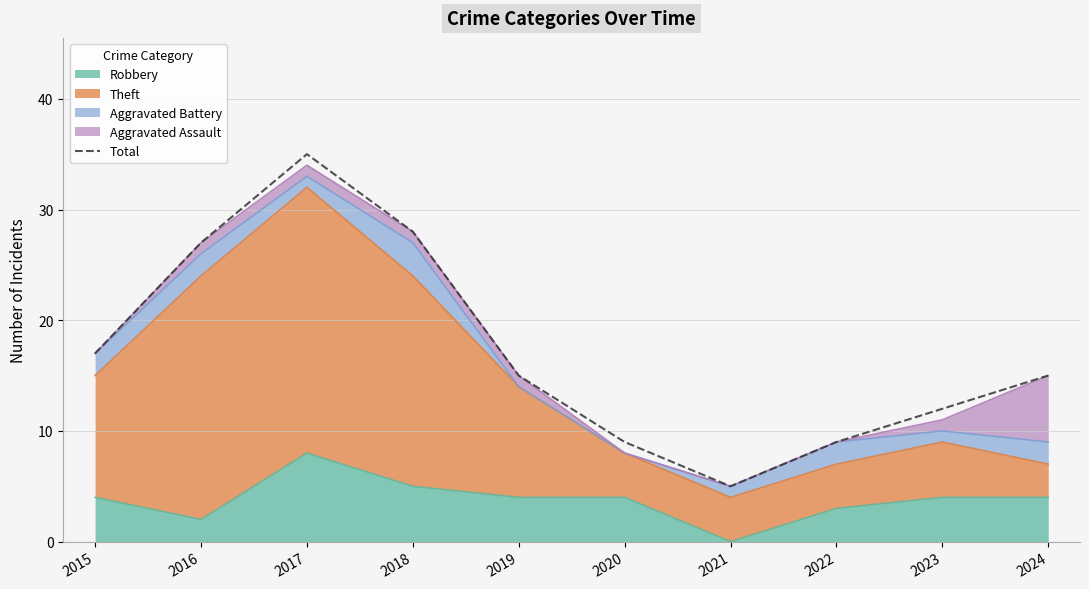

Read the value at 2020.

9